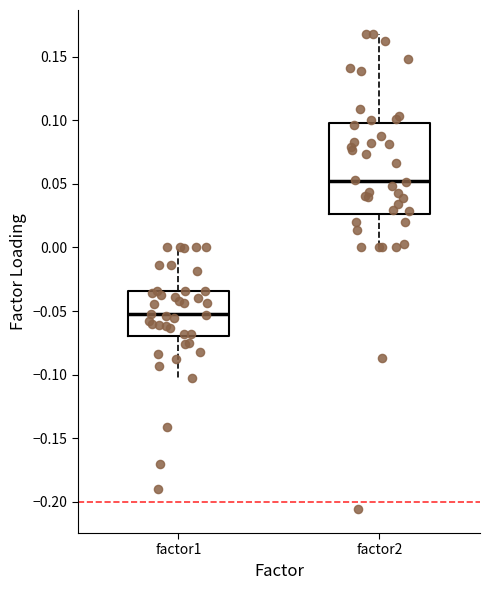

Which box's median line is the lowest?

factor1